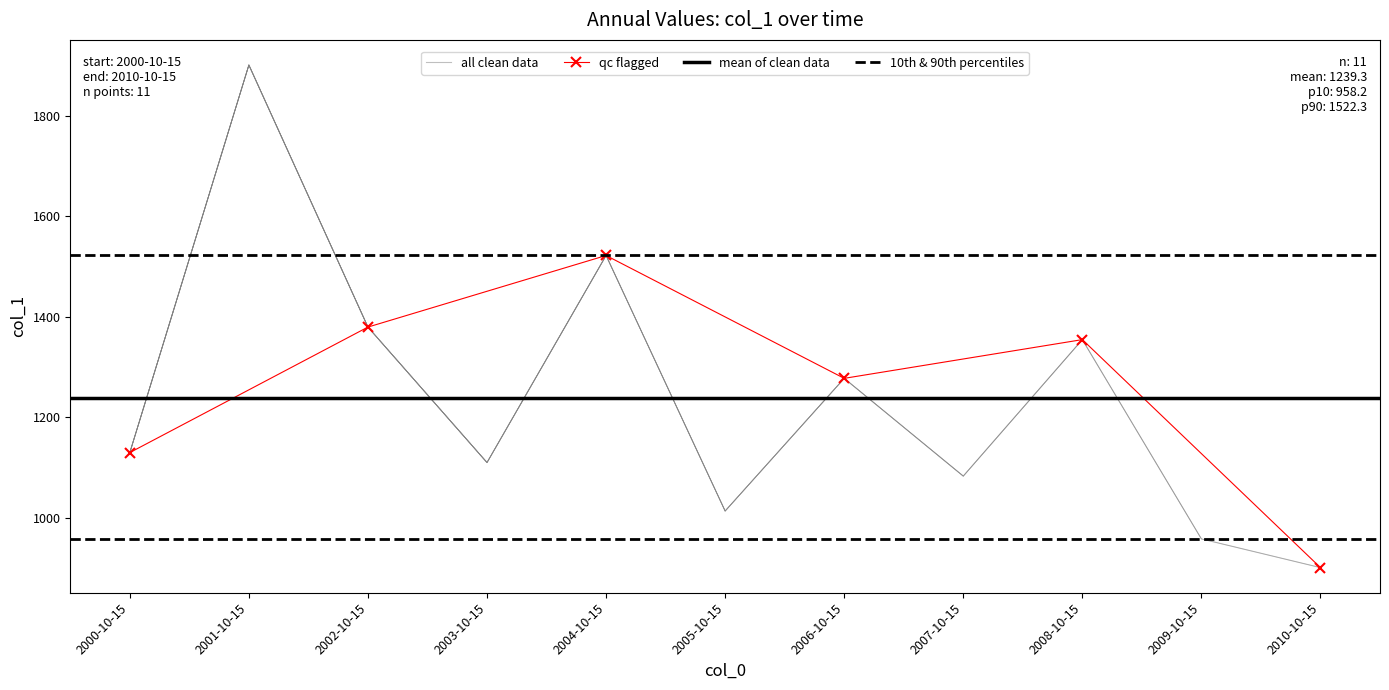

What is the label of the 5th point from the right?

2006-10-15